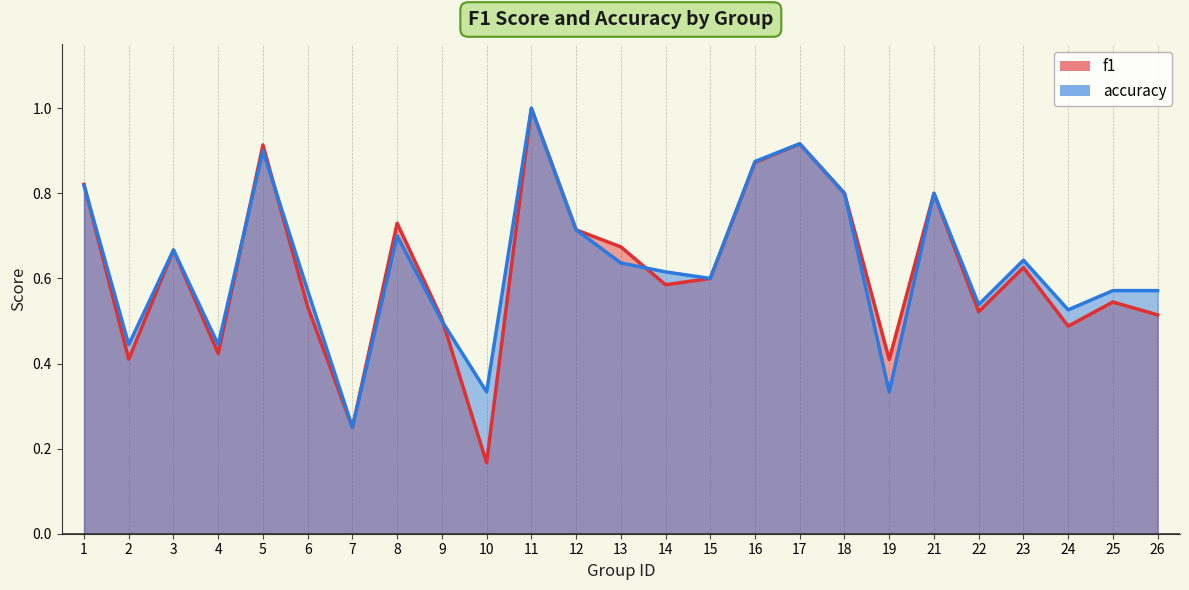

Is it true that accuracy equals 0.6 at 26?

True